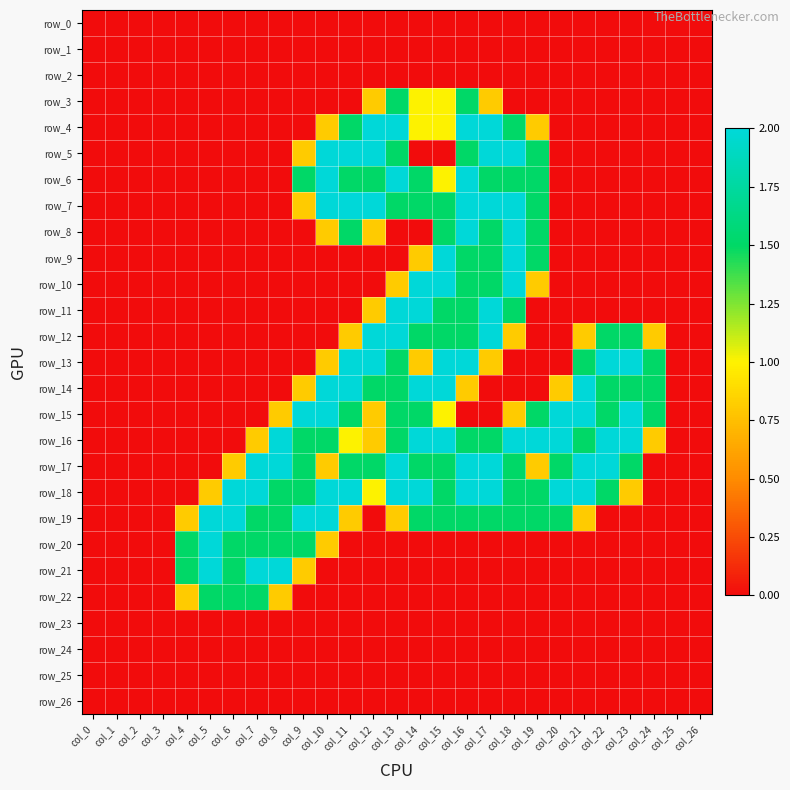

Between col_24 and col_14, which is larger?

col_24